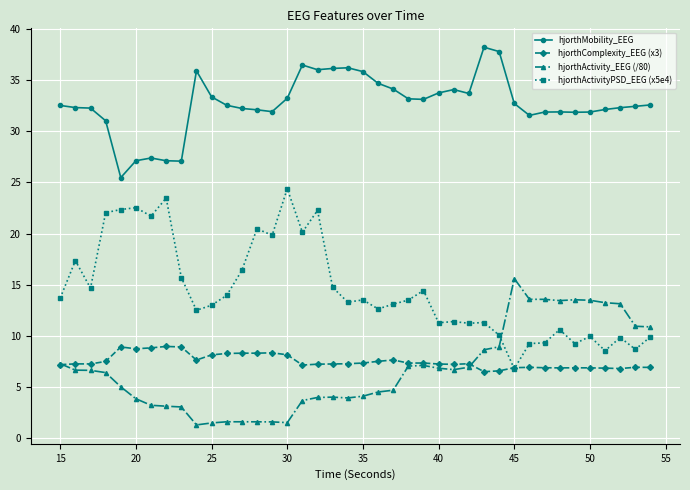

True or false: hjorthActivity_EEG (/80) has more than 2 points higher than both neighbors.

True